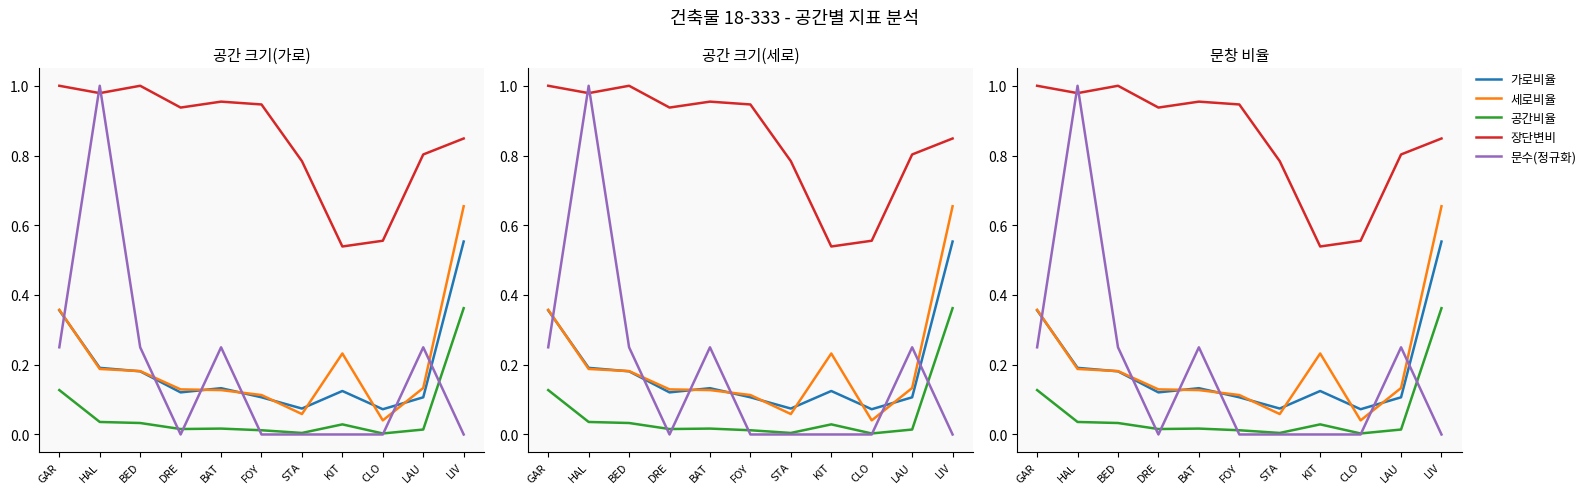

What position from the left is KIT?

8